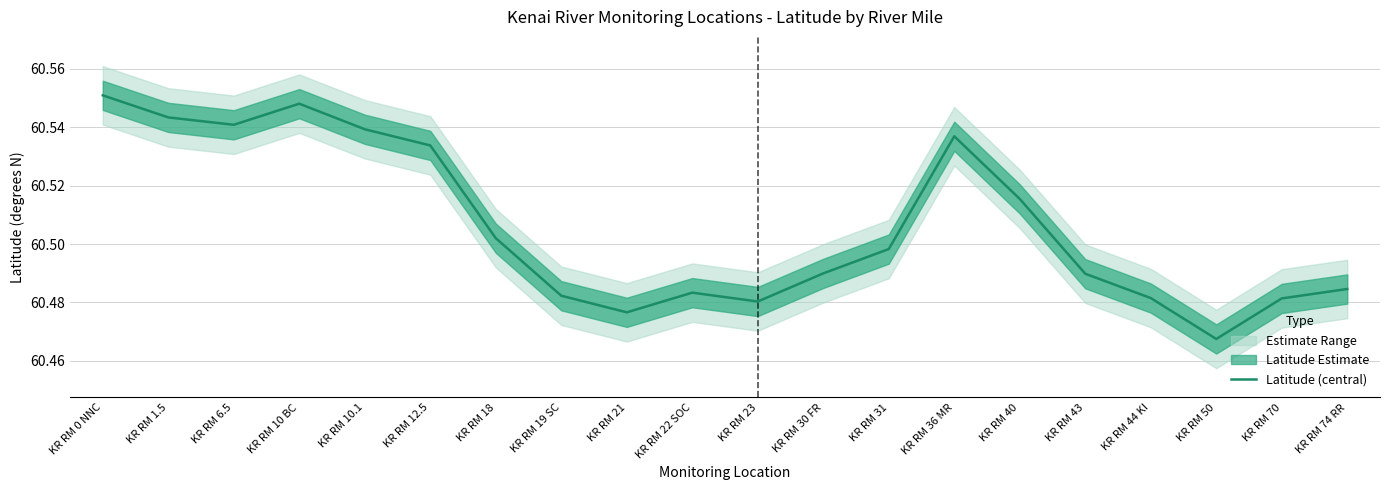

What is the ratio of the value at KR RM 31 to the value at KR RM 36 MR?

1.0